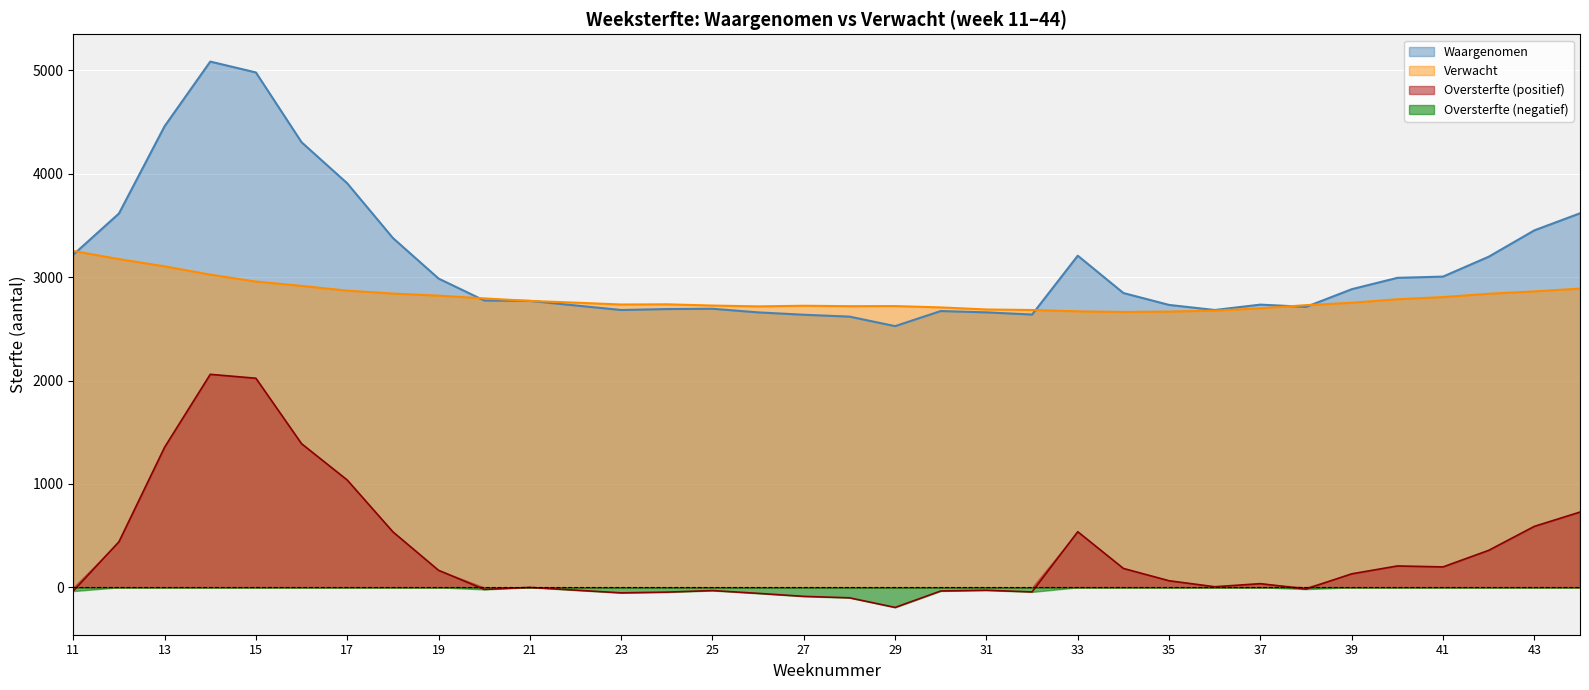

Which series has the largest range (max minus min)?

Waargenomen